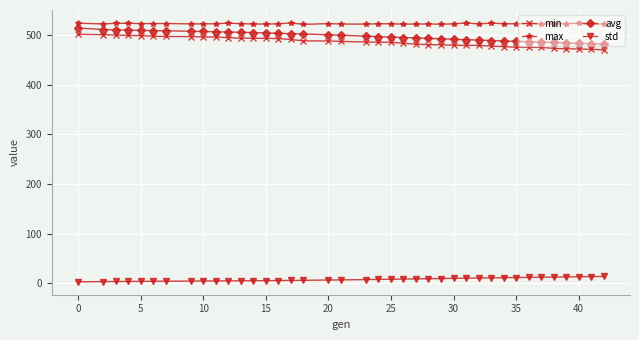

What is the sum of all max values?

20387.3